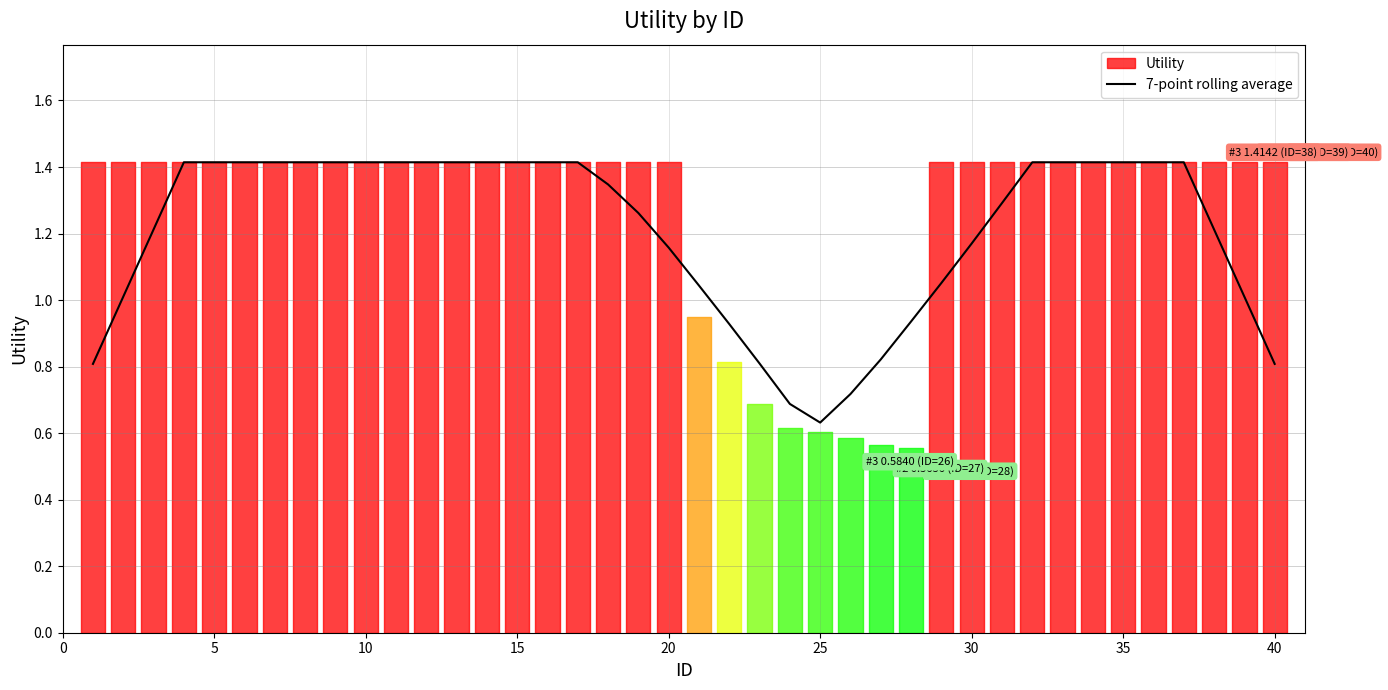

What is the highest value of the 7-point rolling average series?

1.4